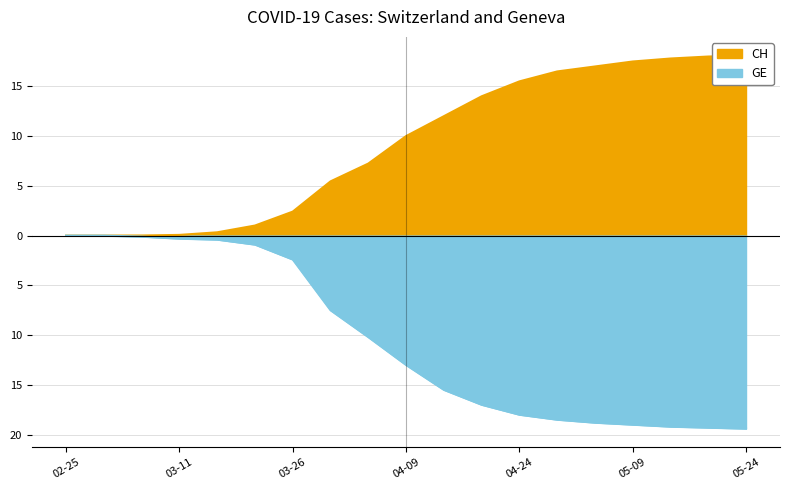

What is the value of the CH point at the 13th from the left?

15.5